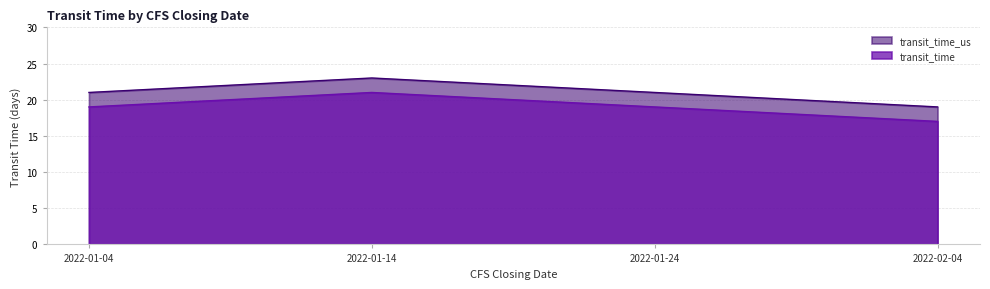

What position from the right is 2022-02-04?

1